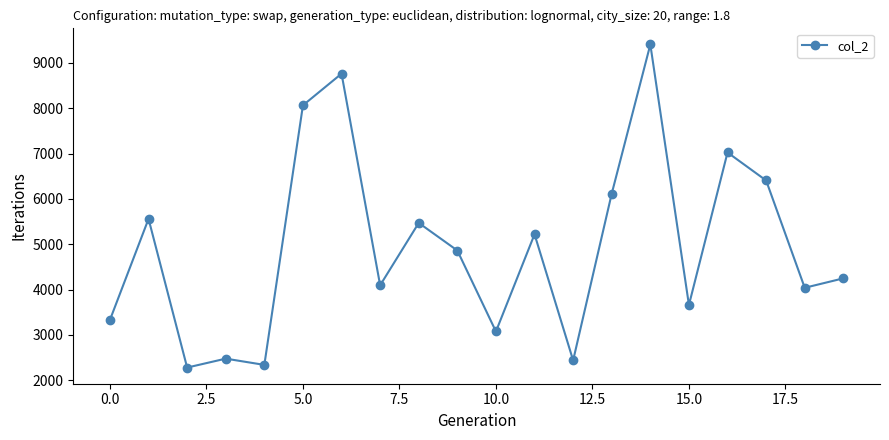

How many lines are shown in the chart?

1